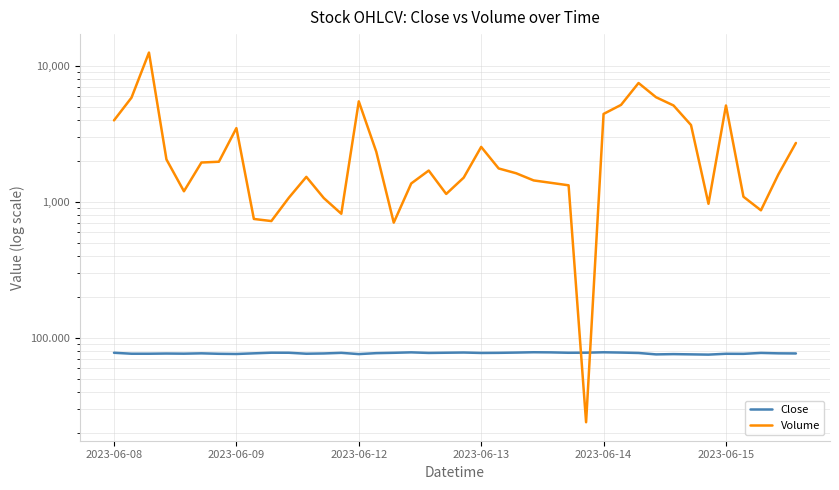

At which category is the sum across all series the highest?

2023-06-12